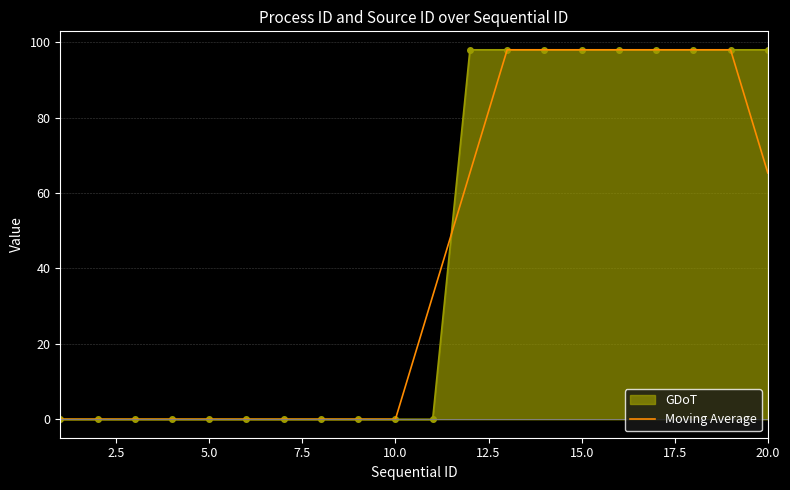

What is the maximum value for Moving Average?

98.0